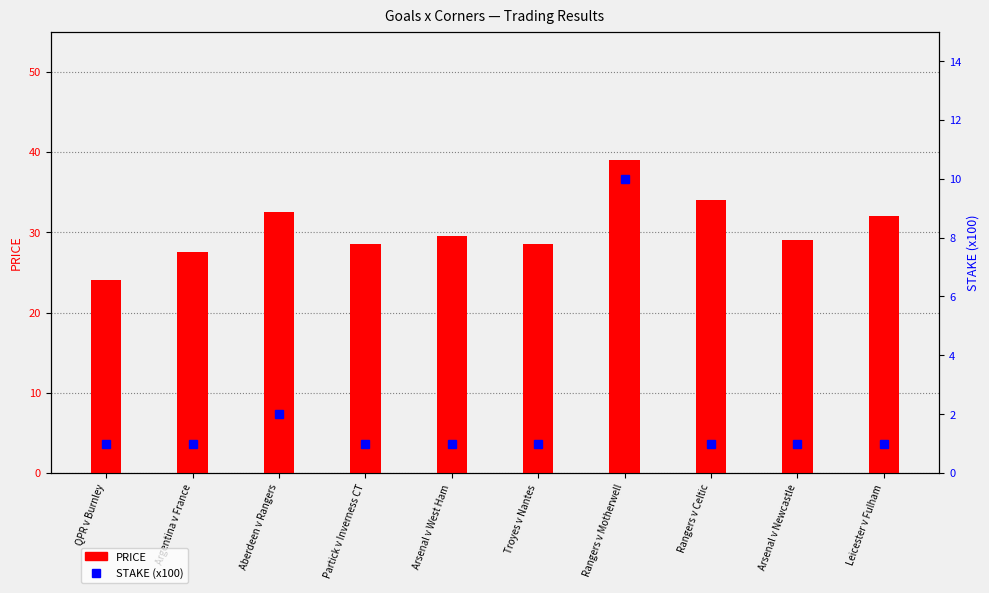

Which has a higher value, Rangers v Motherwell or Leicester v Fulham?

Rangers v Motherwell